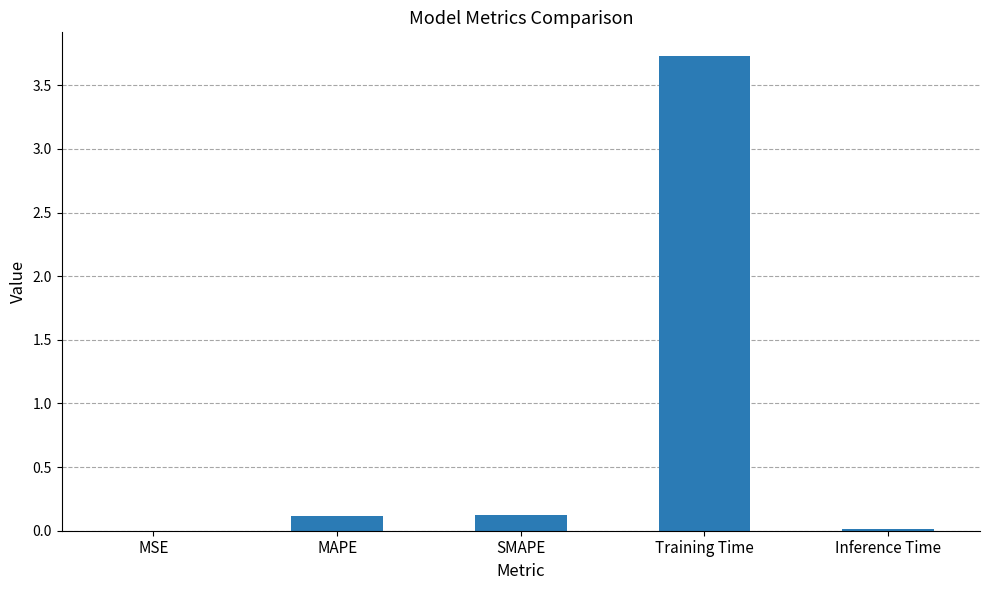

What is the change in value from SMAPE to Inference Time?

-0.1